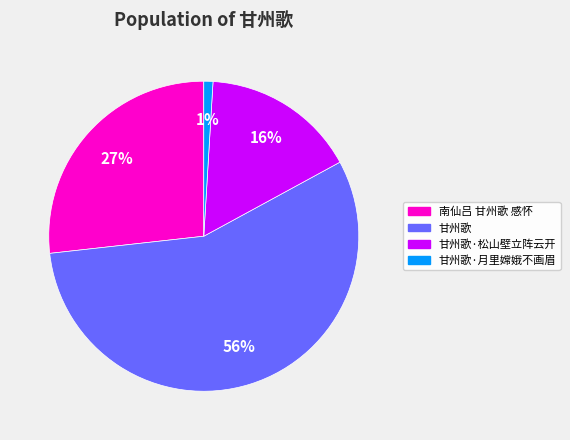

How many segments does this pie chart have?

4